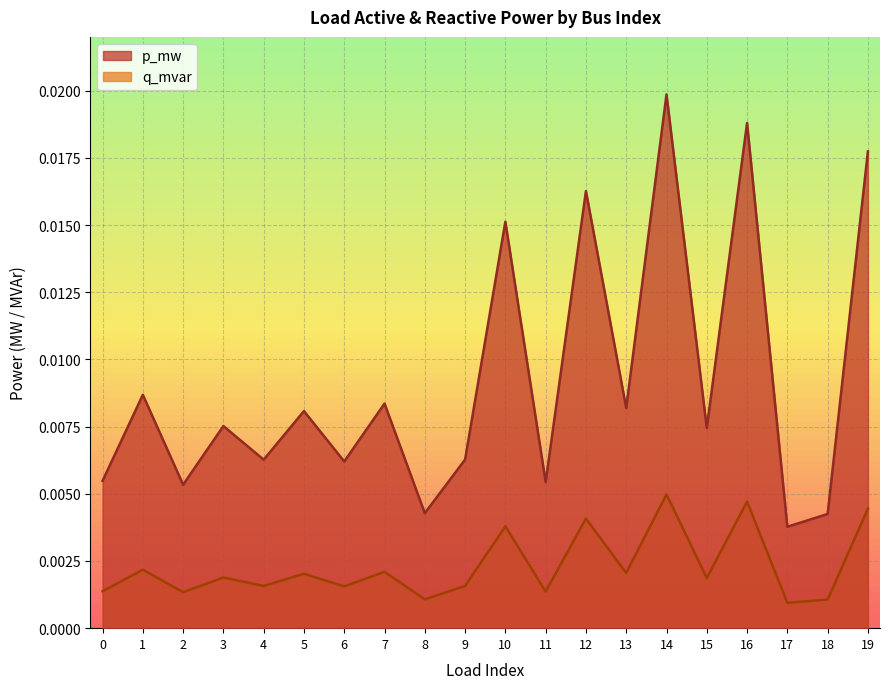

How many lines are shown in the chart?

2